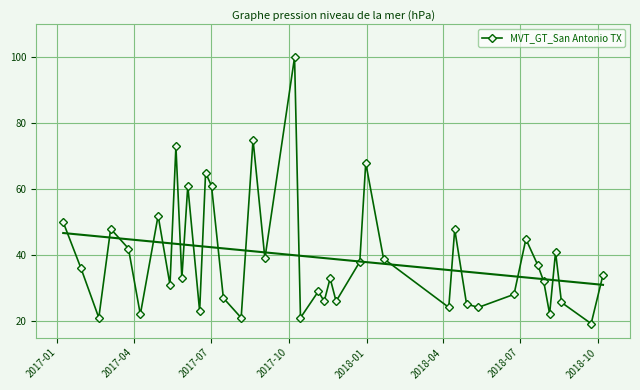

What is the lowest value of the MVT_GT_San Antonio TX series?

19.2